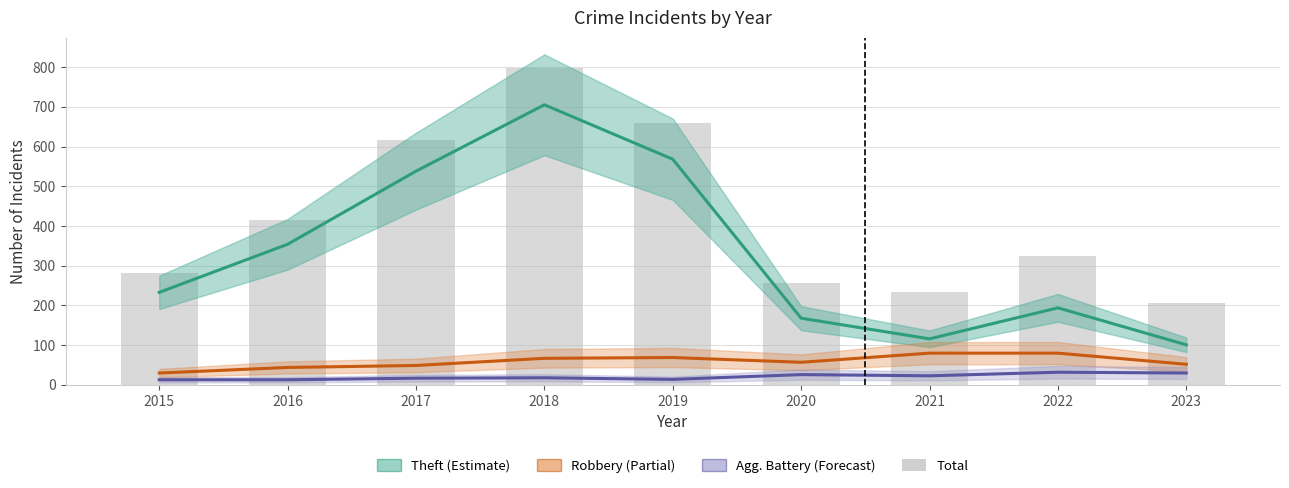

Are the bars grouped side by side (vs. stacked)?

Yes